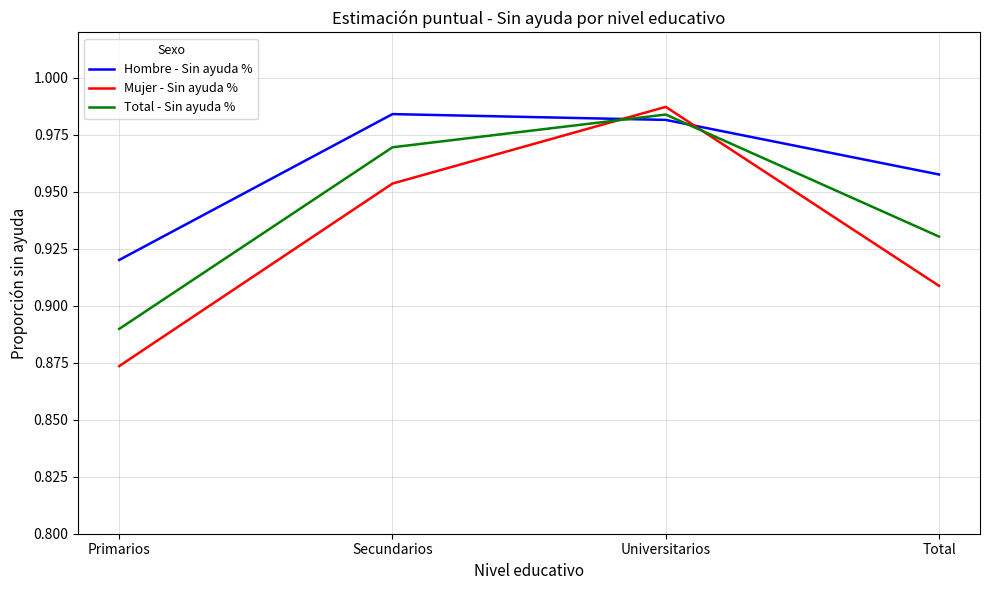

The Hombre - Sin ayuda % series shows 1.5 at Universitarios. True or false?

False